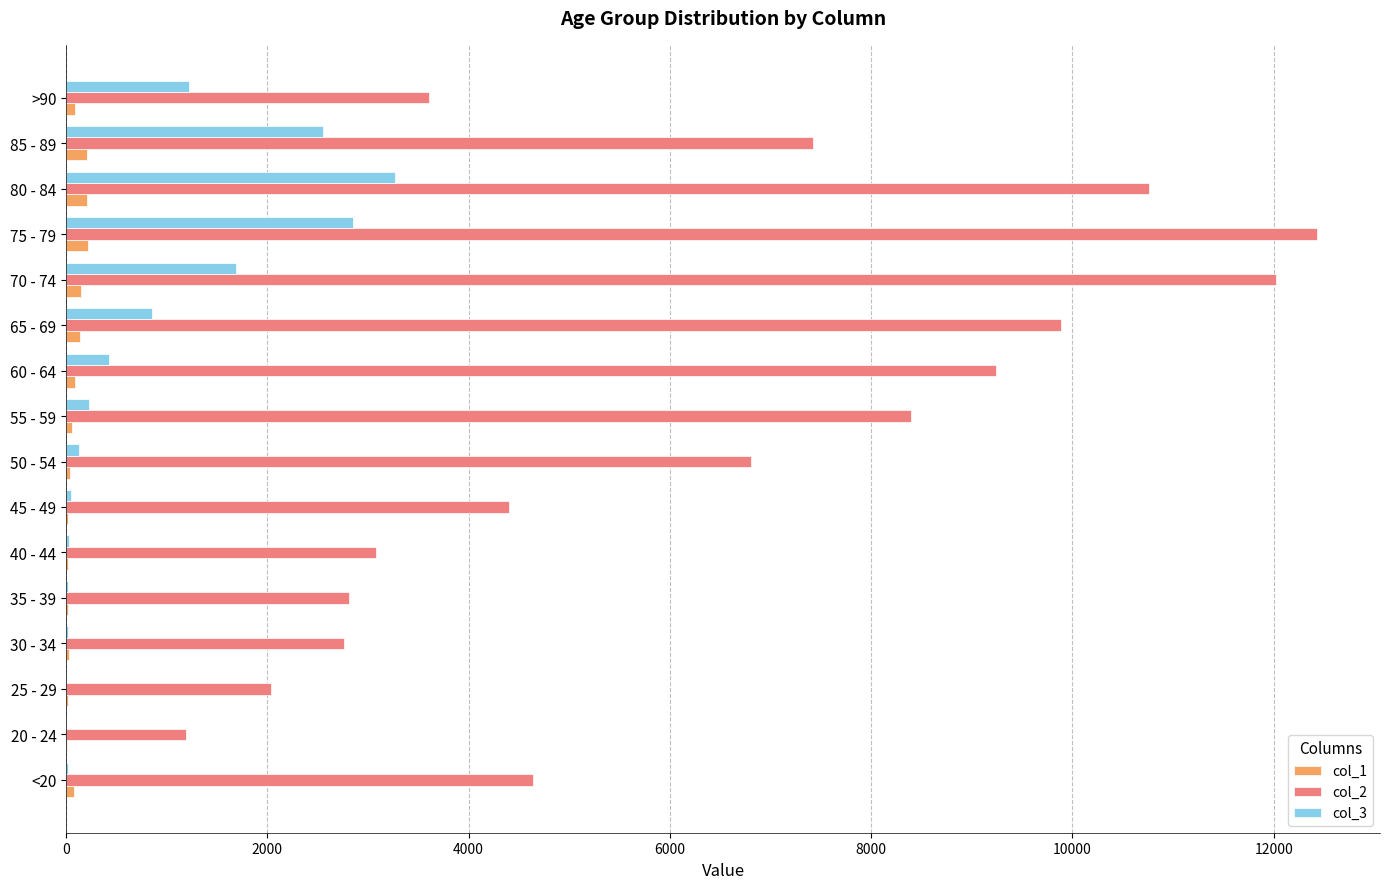

What is the greatest value displayed?

12434